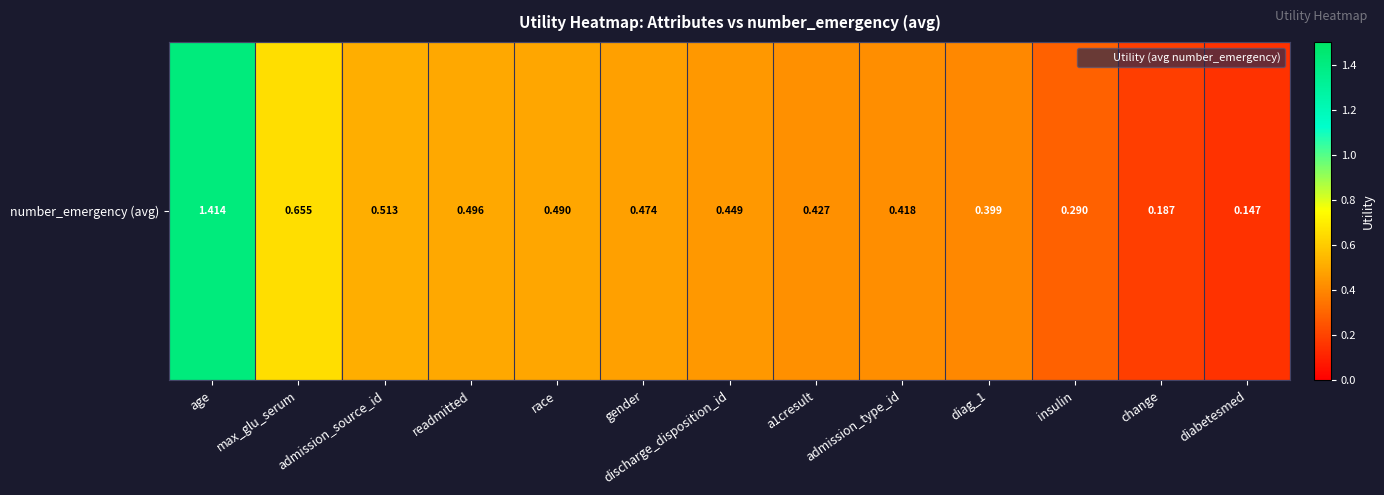

What is the smallest value displayed?

0.1